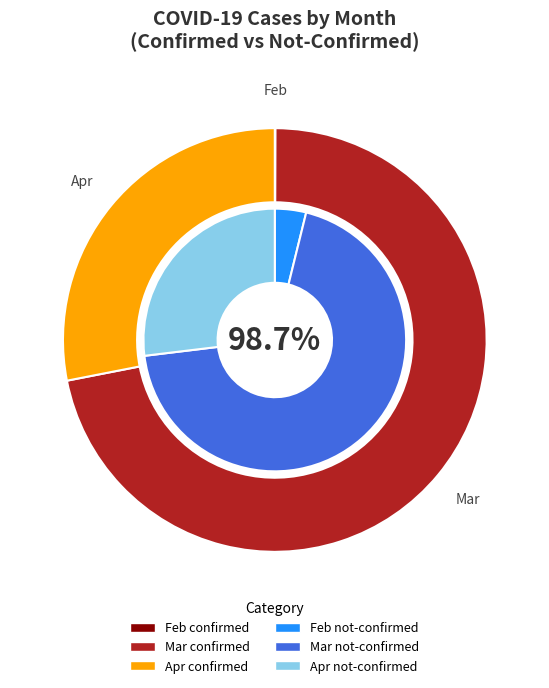

Is the sum of 2 and 33 greater than half?

No